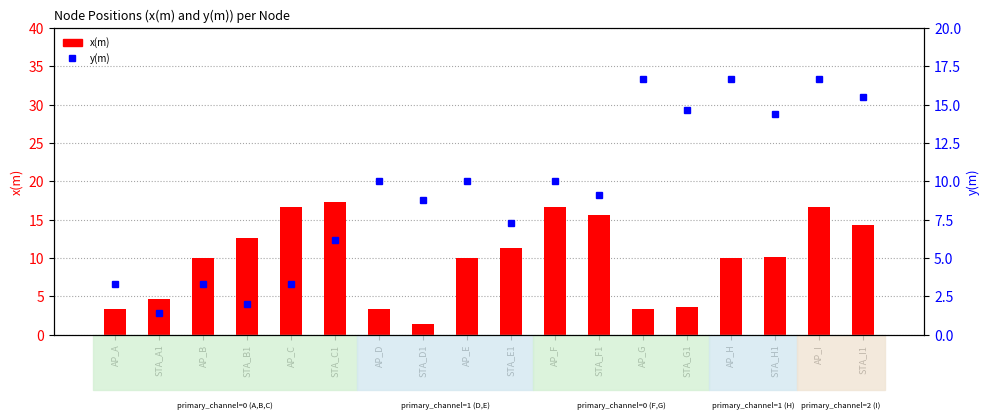

Rank the categories by y(m) value from lowest to highest.

STA_A1, STA_B1, AP_A, AP_B, AP_C, STA_C1, STA_E1, STA_D1, STA_F1, AP_D, AP_E, AP_F, STA_H1, STA_G1, STA_I1, AP_G, AP_H, AP_I